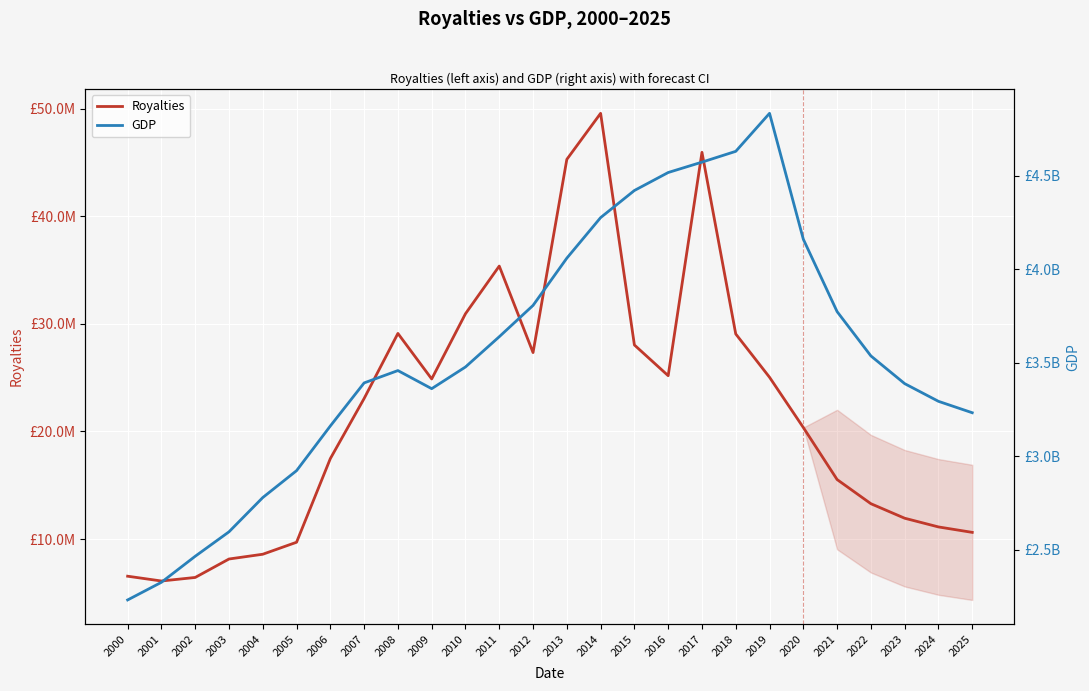

List the series in order of their overall mean, lowest first.

Royalties, GDP